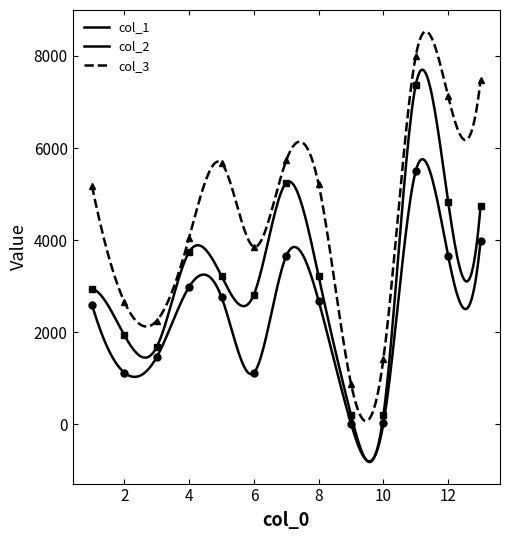

Reading left to right, what are all the values shown in this chart?

col_1: 2940.7	1934.8	1681.3	3741.7	3219.6	2819.2	5244.2	3213.6	200.8	198.3	7376.0	4831.6	4744.8
col_2: 2600.7	1122.5	1460.7	2985.6	2763.8	1120.4	3657.6	2680.7	13.6	18.8	5506.9	3654.9	3984.4
col_3: 5179.5	2661.0	2249.8	4053.5	5670.5	3855.1	5733.2	5211.4	880.0	1424.7	8001.6	7122.2	7481.6